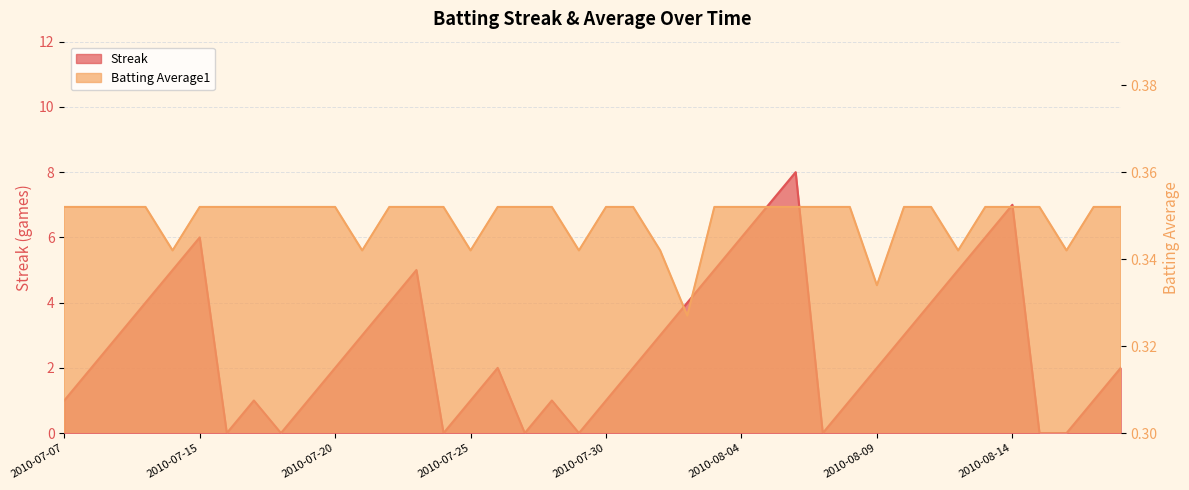

How many series are shown in this chart?

2